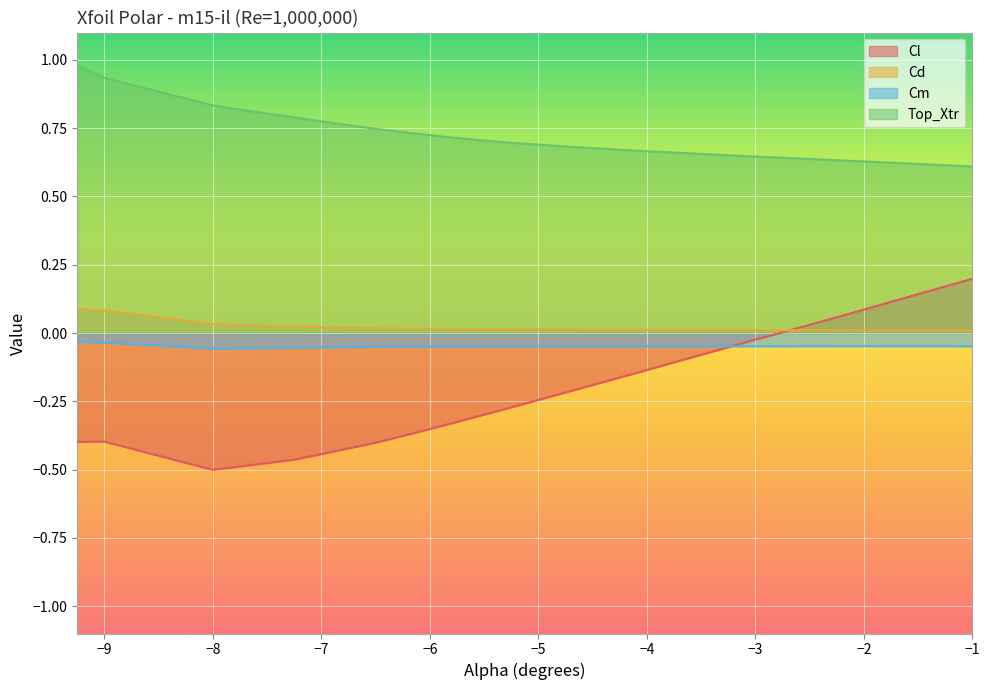

Which series has the largest total across all categories?

Top_Xtr